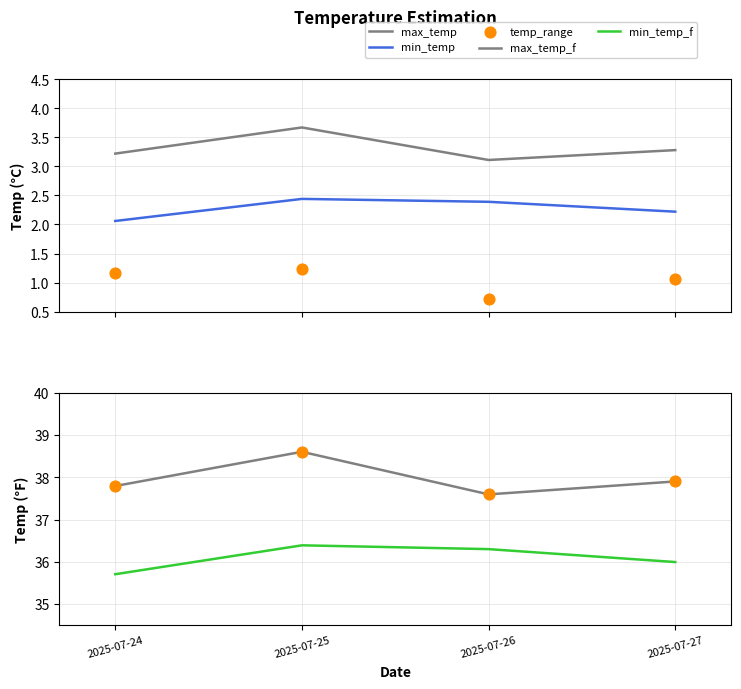

Which series has the largest total across all categories?

max_temp_f